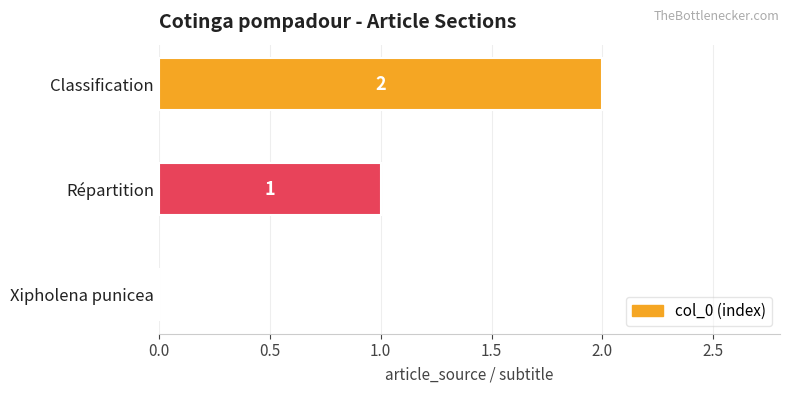

What is the change in value from Xipholena punicea to Répartition?

+1